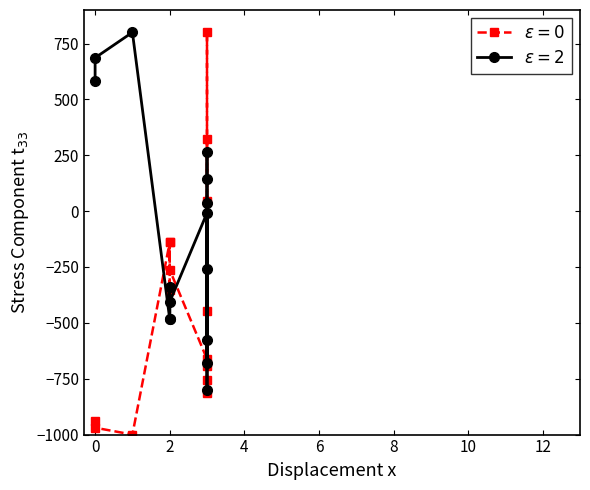

Where is the first local maximum for weight?

1